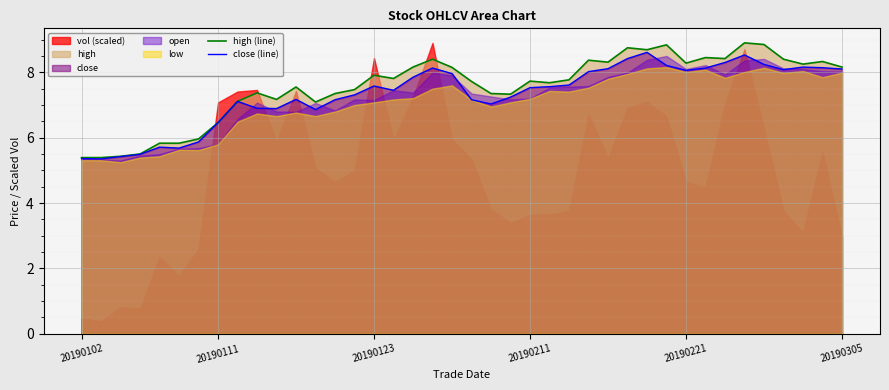

True or false: high (line) and close (line) cross at least once.

False